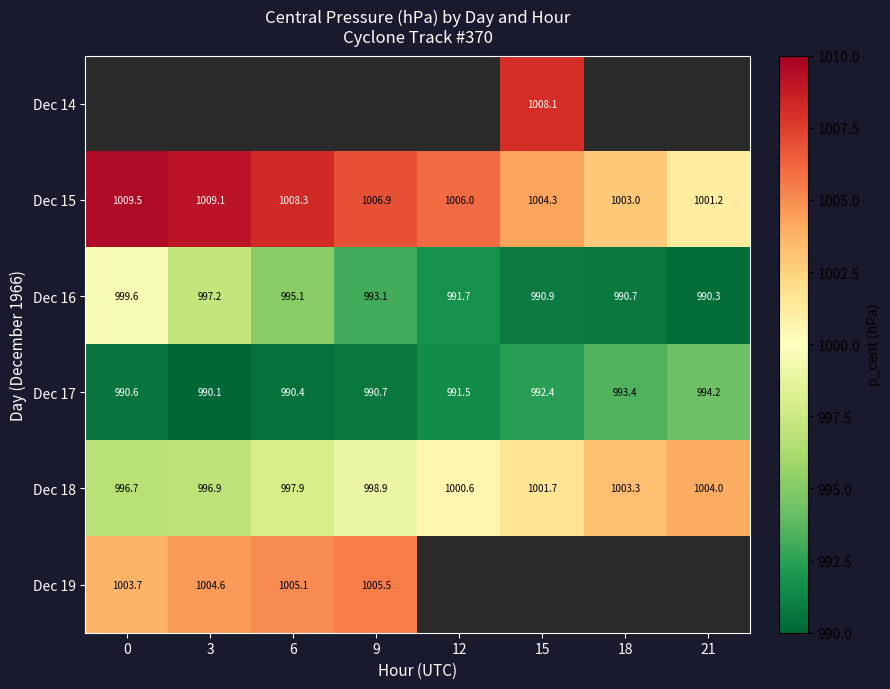

Is the value of Dec 17 at 0 greater than the value of Dec 16 at 18?

No